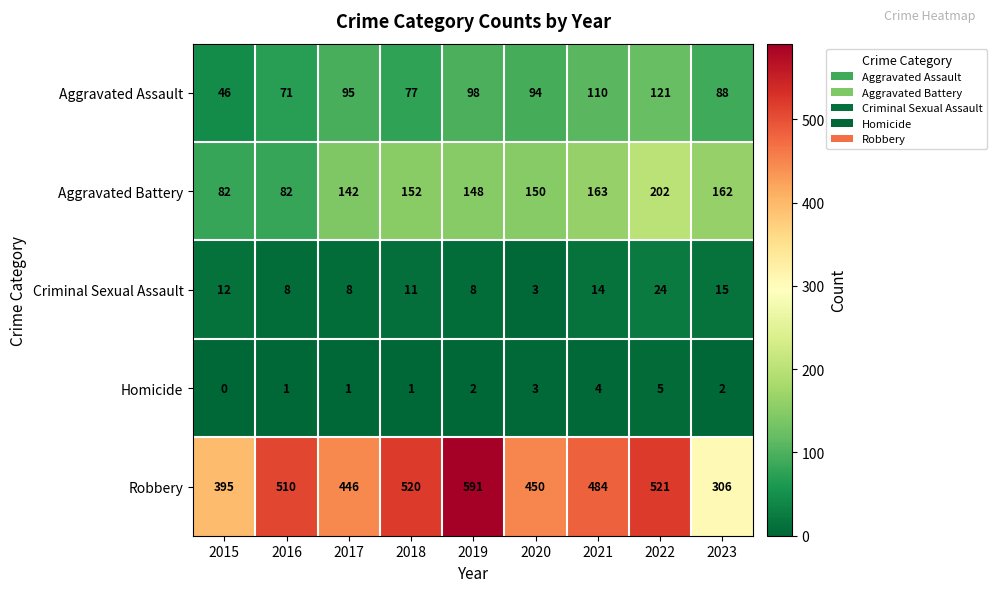

Is it true that Aggravated Battery equals 202 at 2022?

True